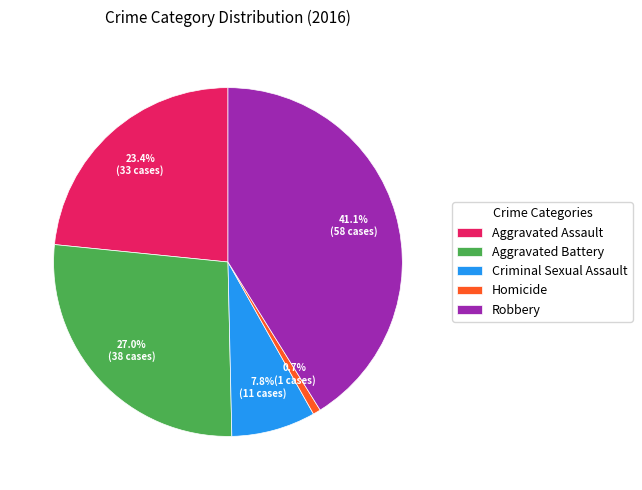

How many segments does this pie chart have?

5